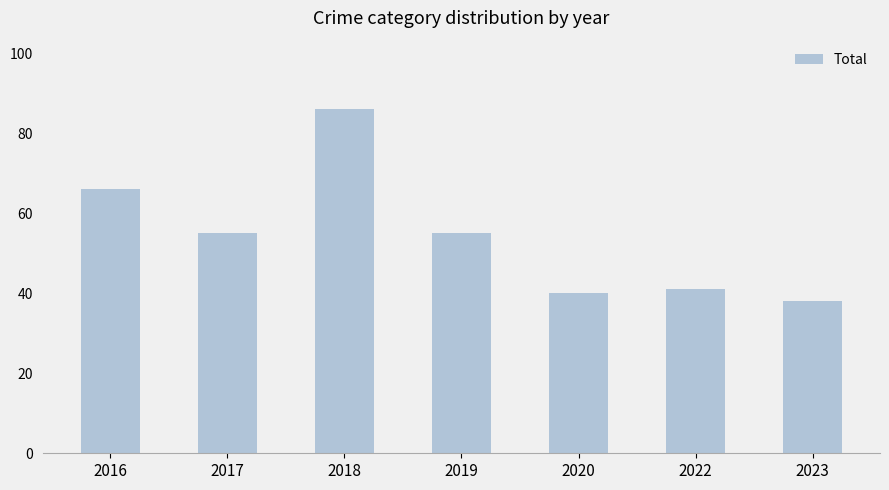

What is the average value?

54